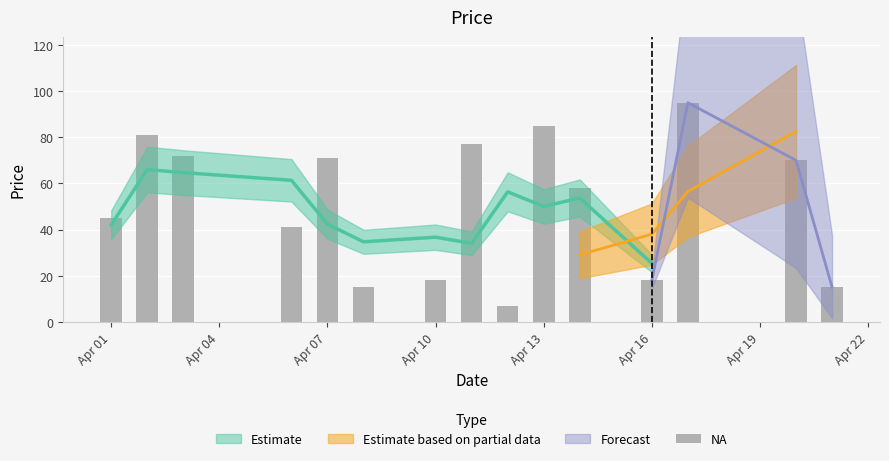

What is the greatest value displayed?

95